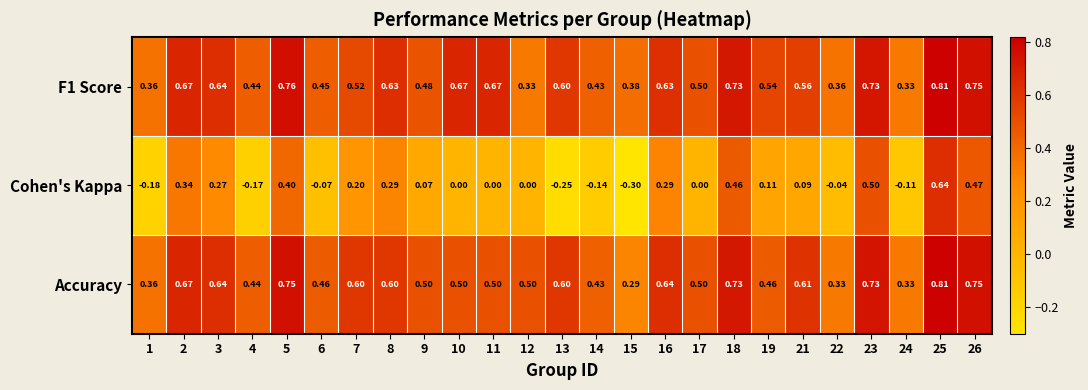

How many categories are shown in the chart?

25